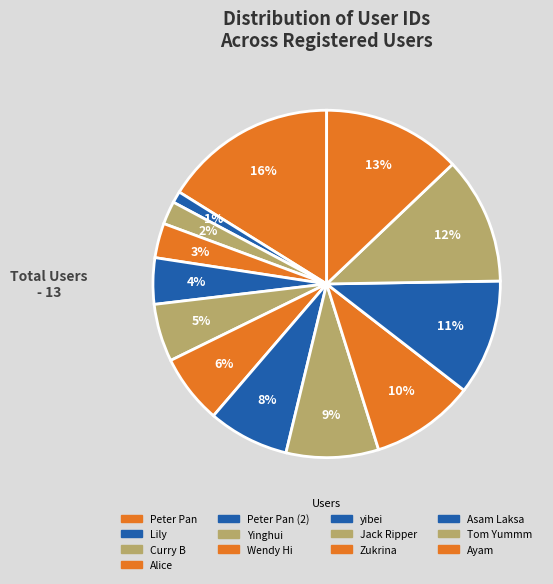

Rank the categories by value from lowest to highest.

Lily, Curry B, Alice, Peter Pan (2), Yinghui, Wendy Hi, yibei, Jack Ripper, Zukrina, Asam Laksa, Tom Yummm, Ayam, Peter Pan